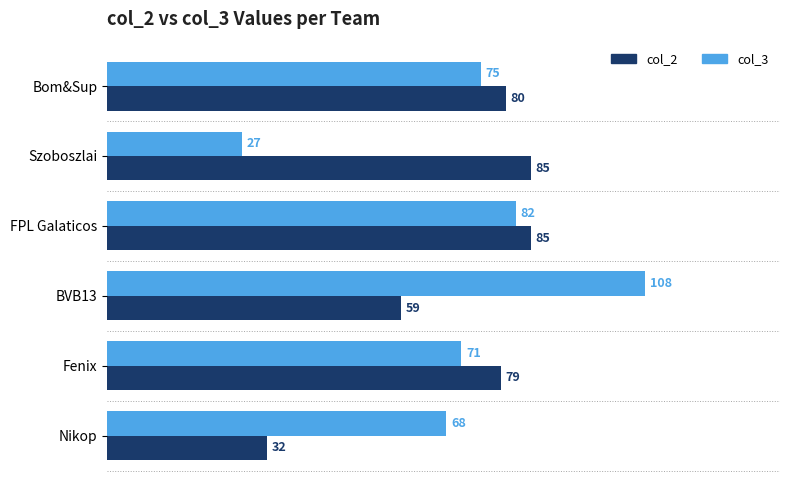

True or false: col_3 has a value of 21 at FPL Galaticos.

False